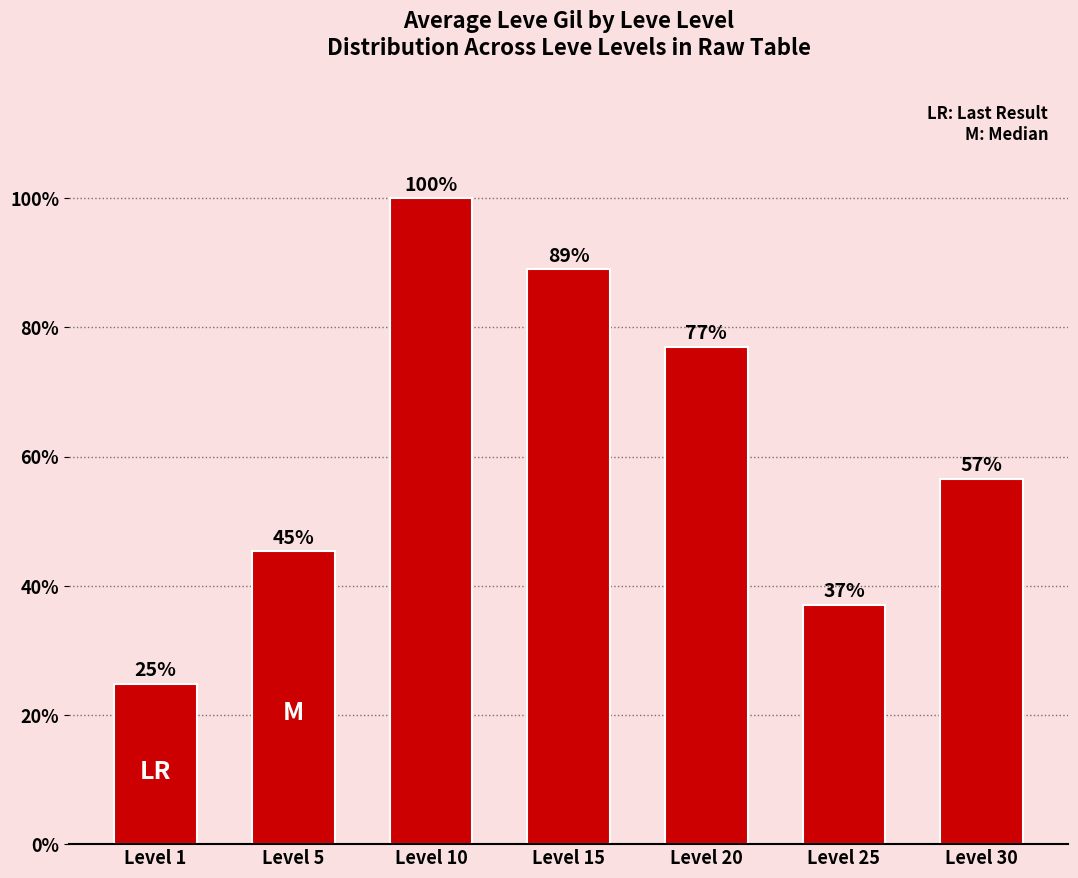

At which category does the chart reach its minimum across all series?

Level 1